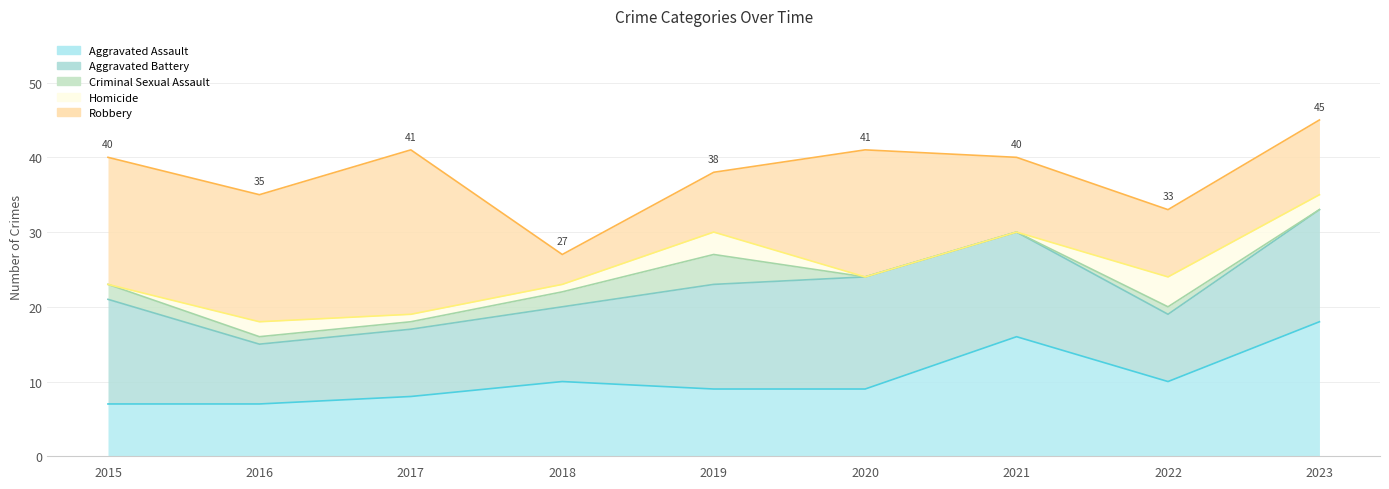

Reading left to right, list all the values displayed in this chart.

Aggravated Assault: 2015=7	2016=7	2017=8	2018=10	2019=9	2020=9	2021=16	2022=10	2023=18
Aggravated Battery: 2015=14	2016=8	2017=9	2018=10	2019=14	2020=15	2021=14	2022=9	2023=15
Criminal Sexual Assault: 2015=2	2016=1	2017=1	2018=2	2019=4	2020=0	2021=0	2022=1	2023=0
Homicide: 2015=0	2016=2	2017=1	2018=1	2019=3	2020=0	2021=0	2022=4	2023=2
Robbery: 2015=17	2016=17	2017=22	2018=4	2019=8	2020=17	2021=10	2022=9	2023=10